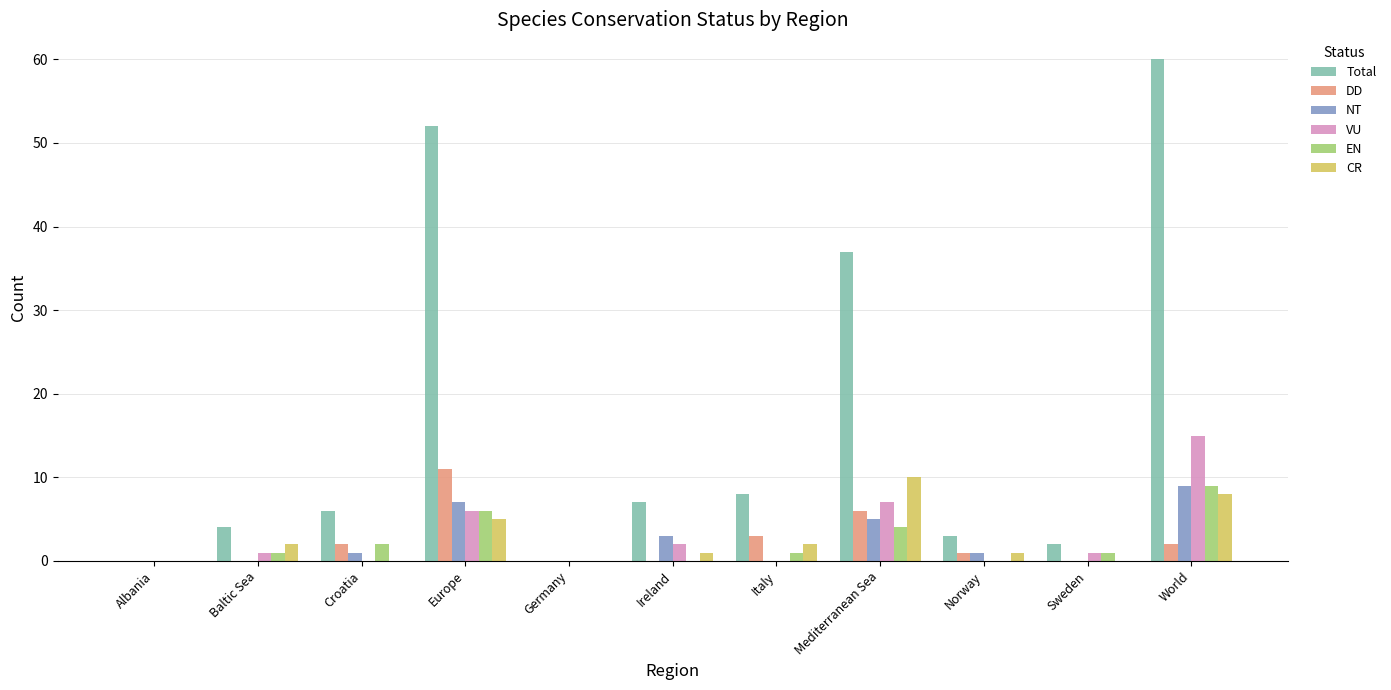

What is the greatest value displayed?

60